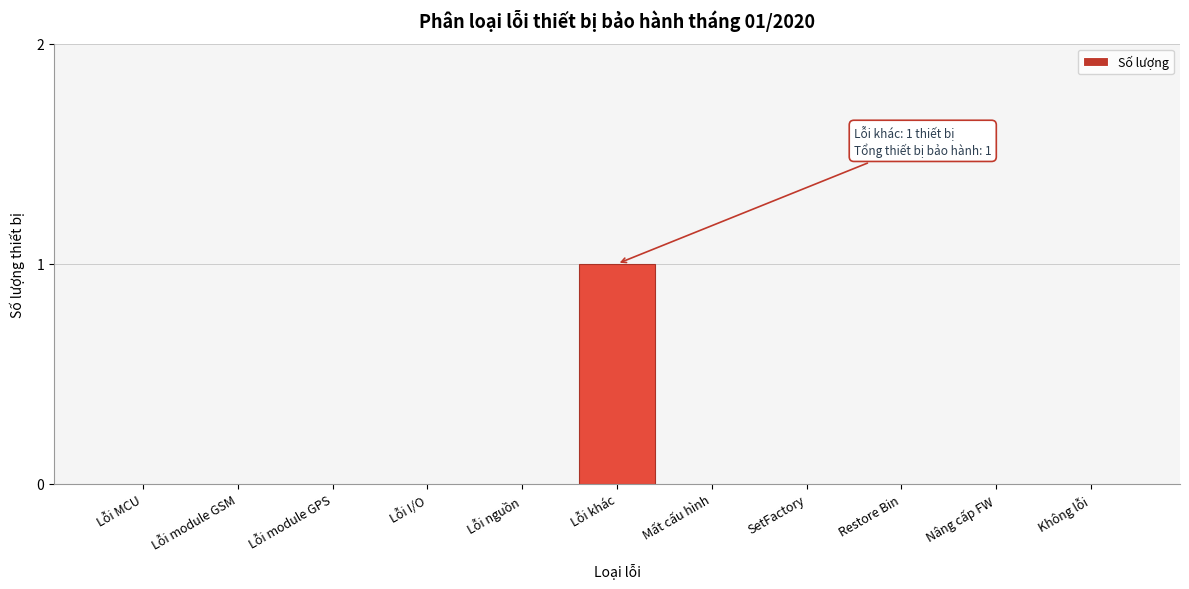

Reading left to right, transcribe all the data shown in this chart.

Lỗi MCU=0	Lỗi module GSM=0	Lỗi module GPS=0	Lỗi I/O=0	Lỗi nguồn=0	Lỗi khác=1	Mất cấu hình=0	SetFactory=0	Restore Bin=0	Nâng cấp FW=0	Không lỗi=0